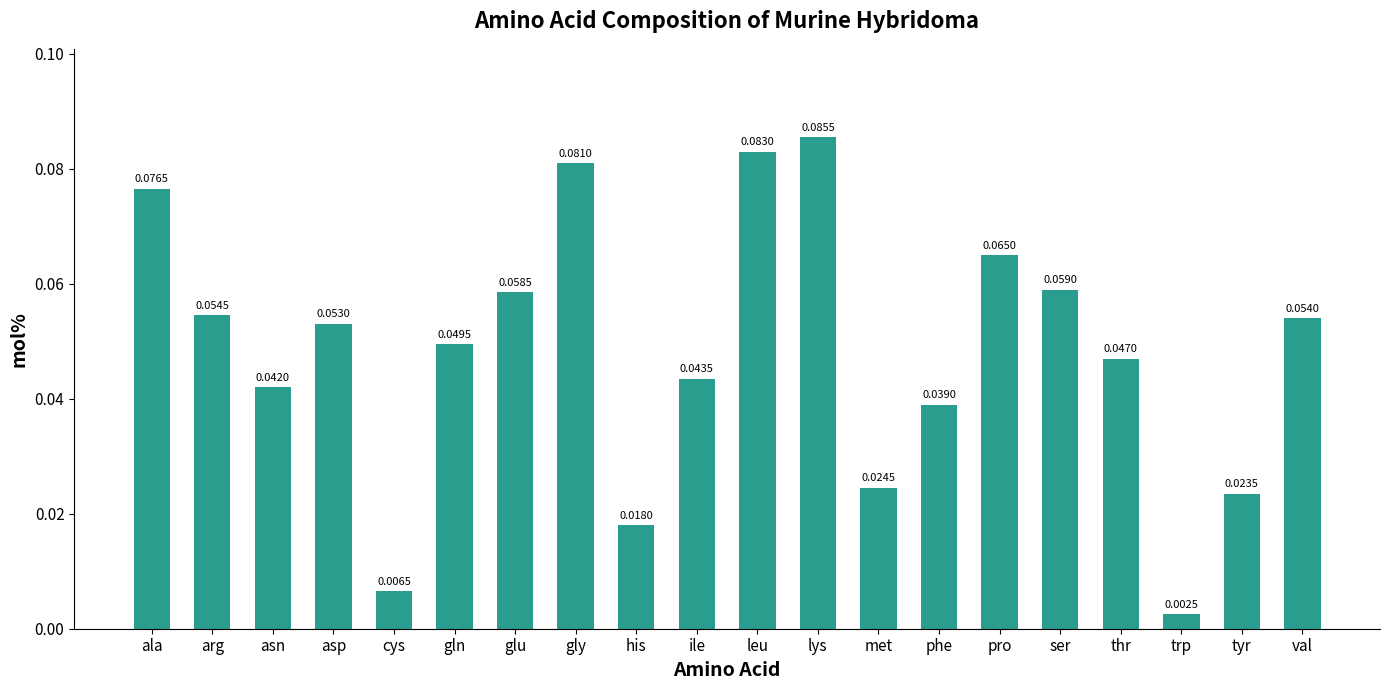

Rank the categories by value from highest to lowest.

lys, leu, gly, ala, pro, ser, glu, arg, val, asp, gln, thr, ile, asn, phe, met, tyr, his, cys, trp